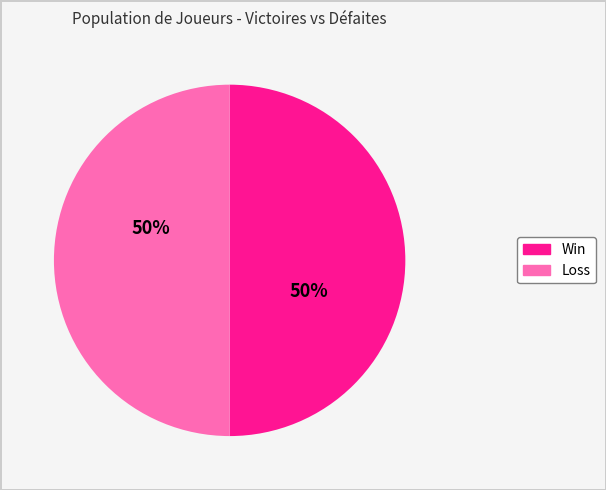

To the nearest percent, what is the average slice percentage?

50%